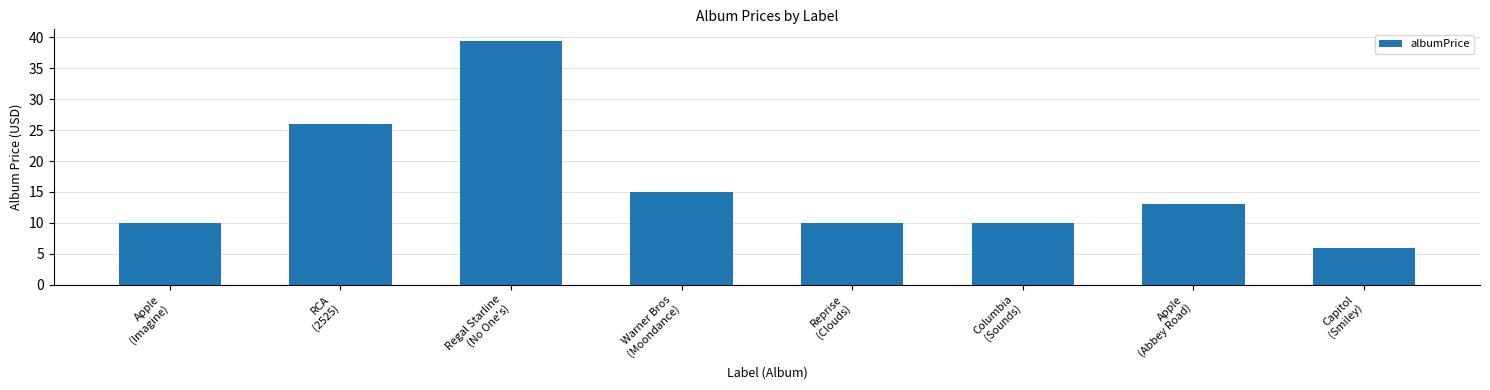

What is the difference between the maximum and minimum values?

33.4